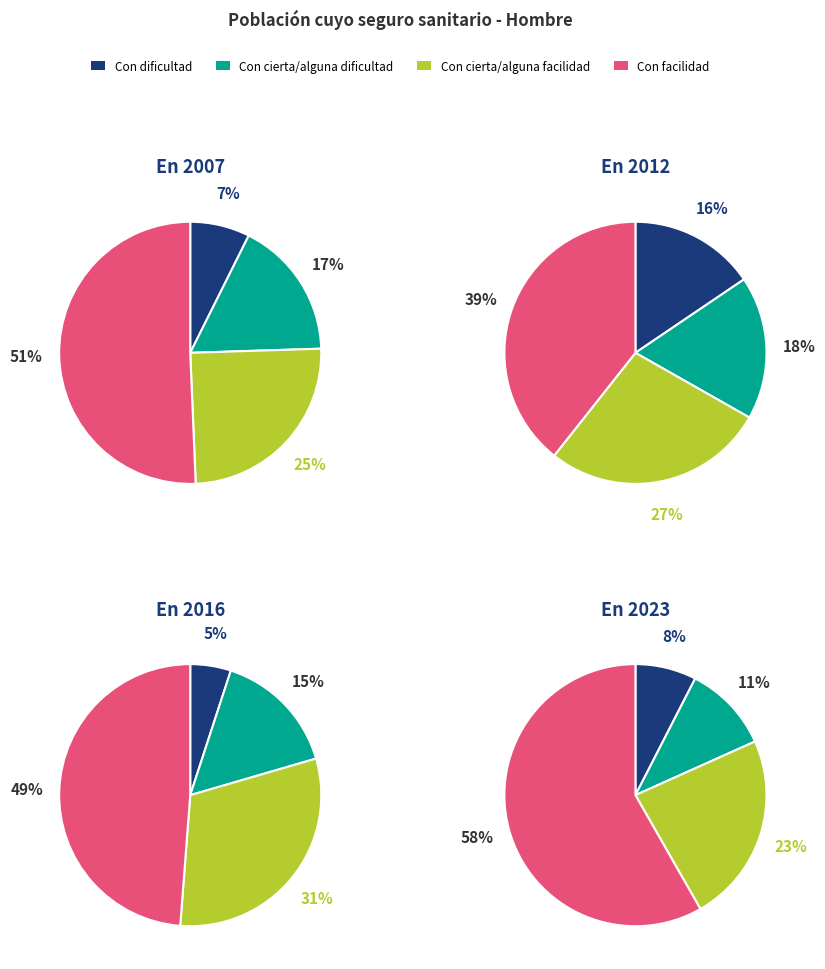

Is there any slice that represents more than half of the pie?

Yes